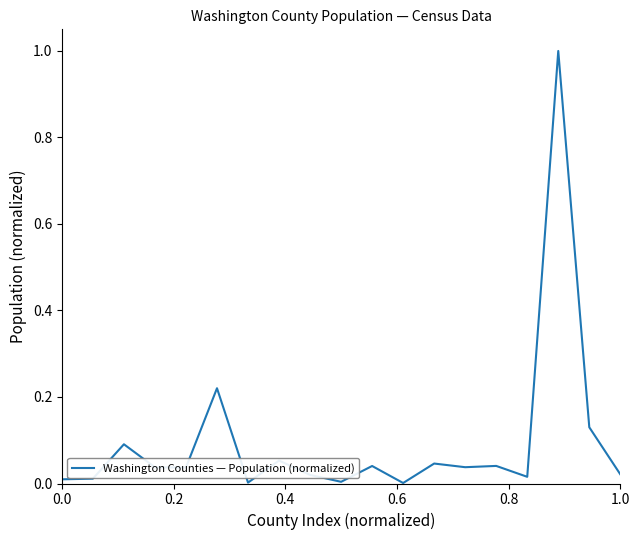

What is the difference between the maximum and minimum values?

1.0